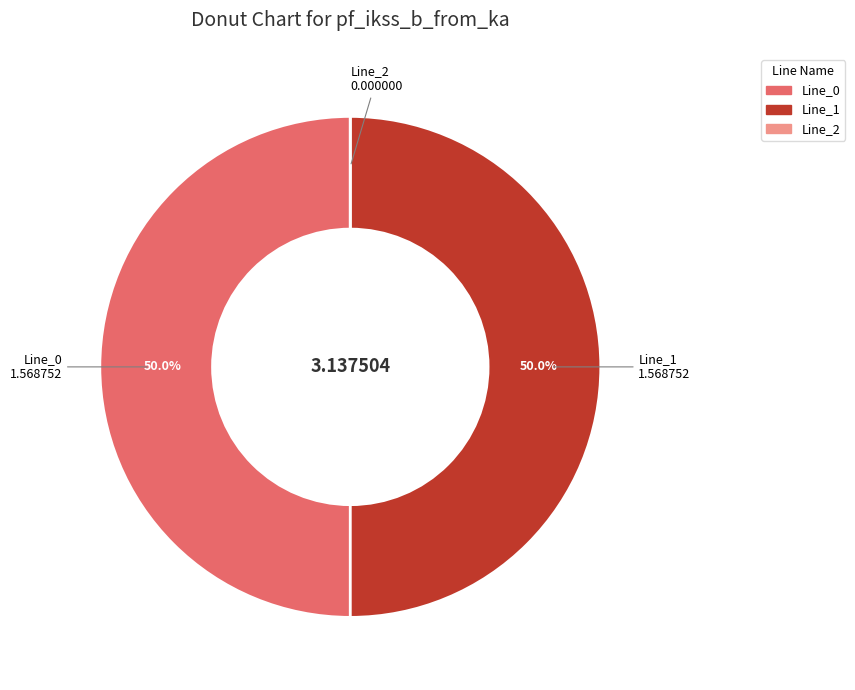

How much of the chart is everything except Line_0?

50.0%